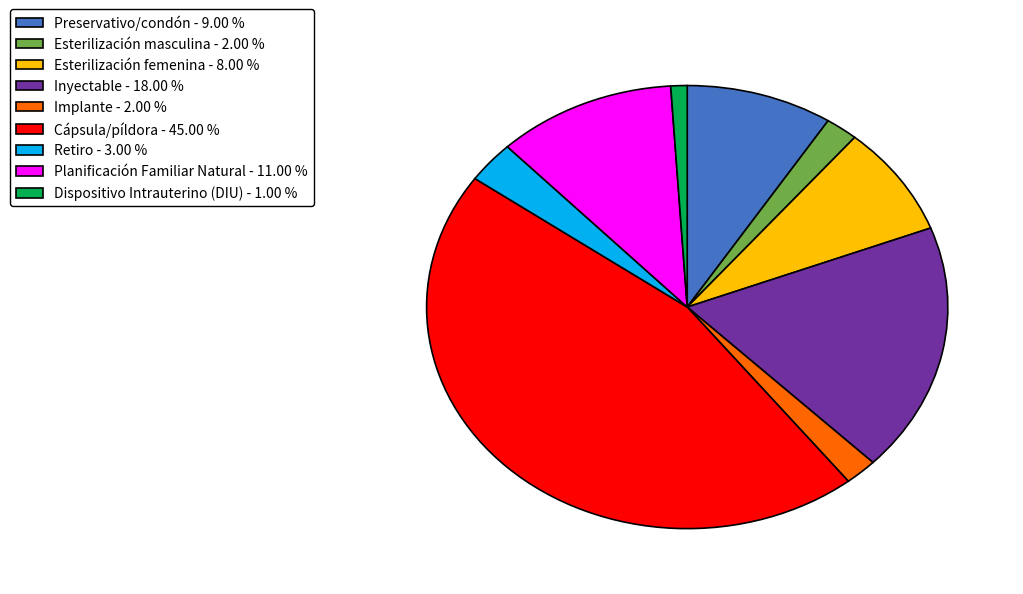

Between Esterilización femenina - 8.00 % and Dispositivo Intrauterino (DIU) - 1.00 %, which is larger?

Esterilización femenina - 8.00 %